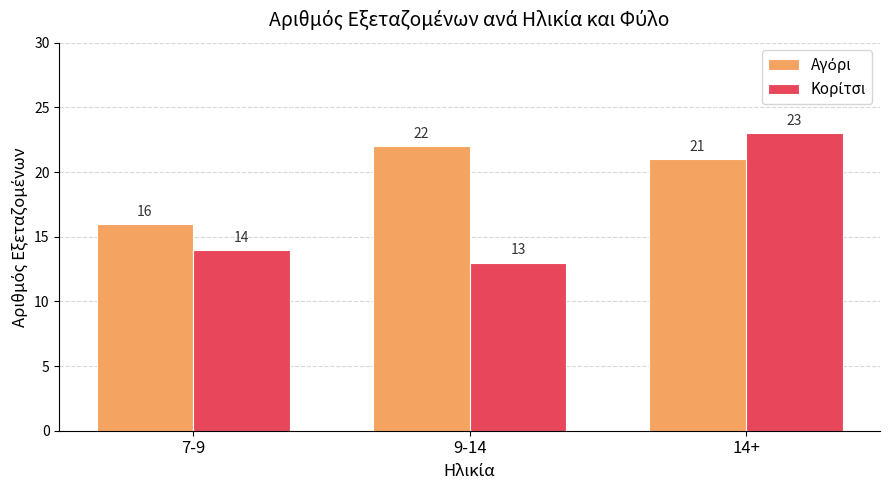

What is the label of the 1st bar from the left?

7-9